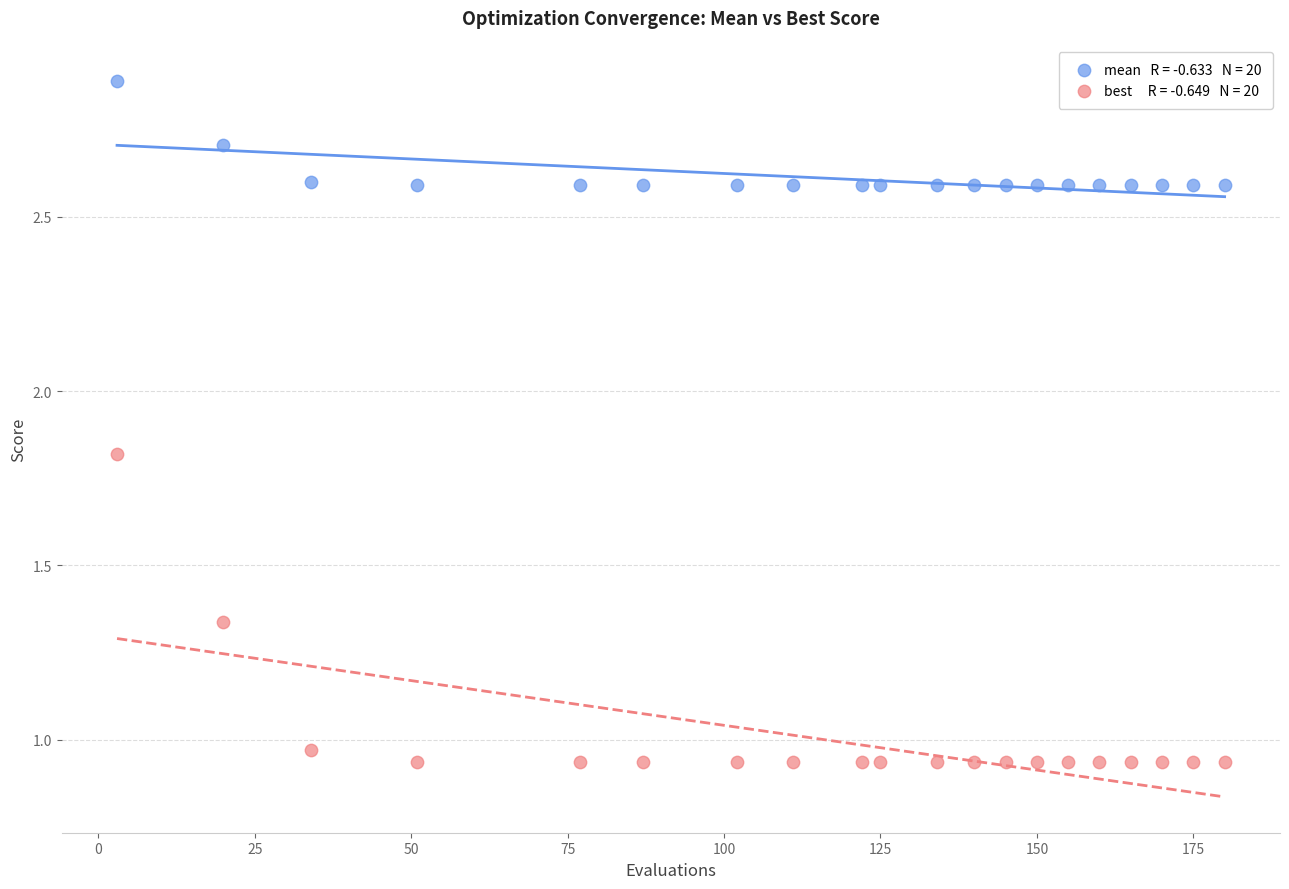

Across all data points, what is the range of Y values (max minus min)?

2.0